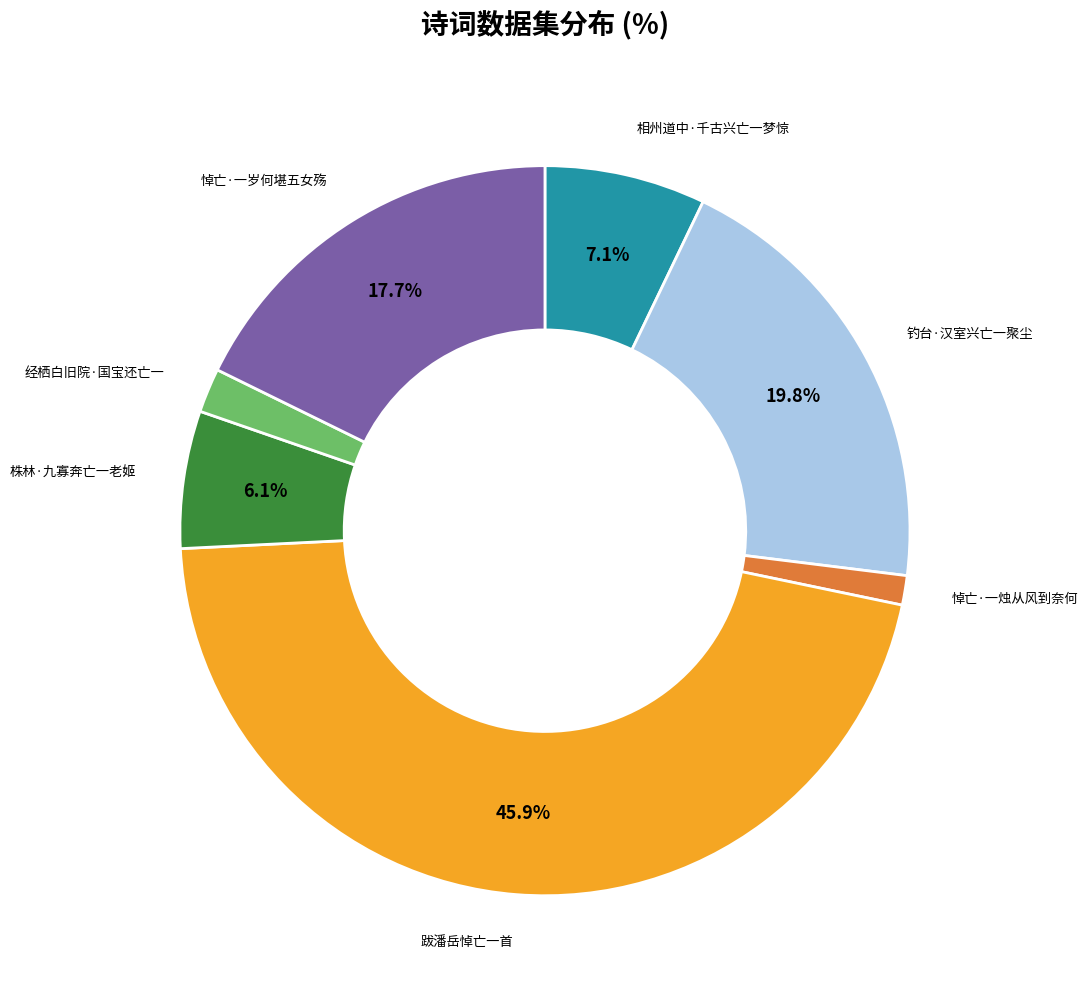

Is there any slice that represents more than half of the pie?

No